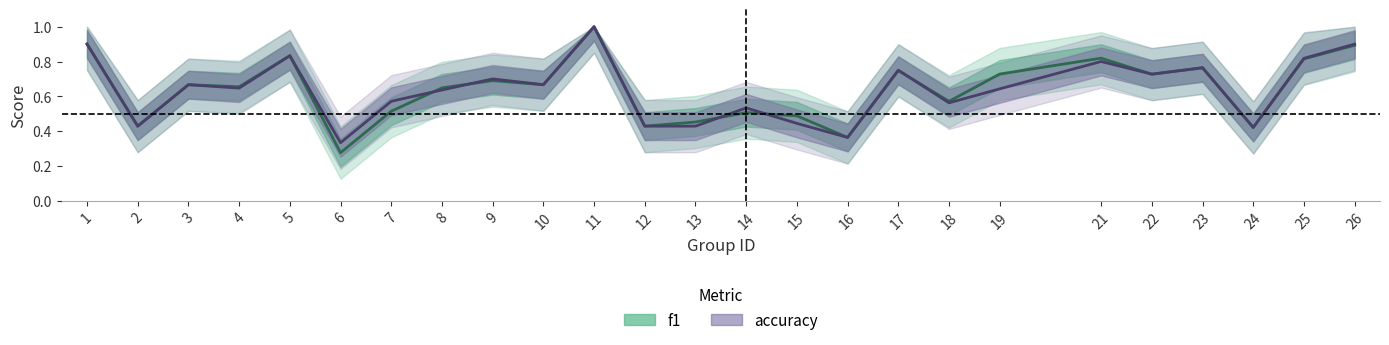

What is the value of the accuracy point at the 25th from the left?

0.9